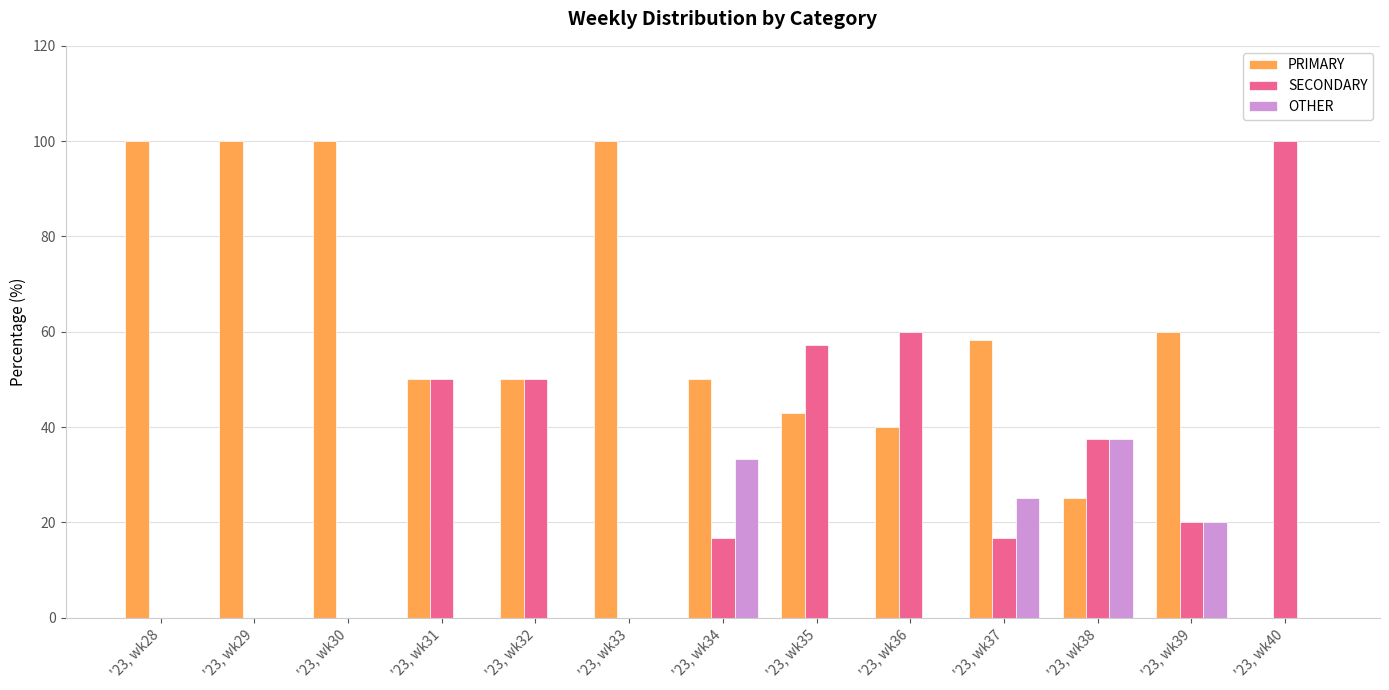

What are all the series names shown in the legend?

PRIMARY, SECONDARY, OTHER